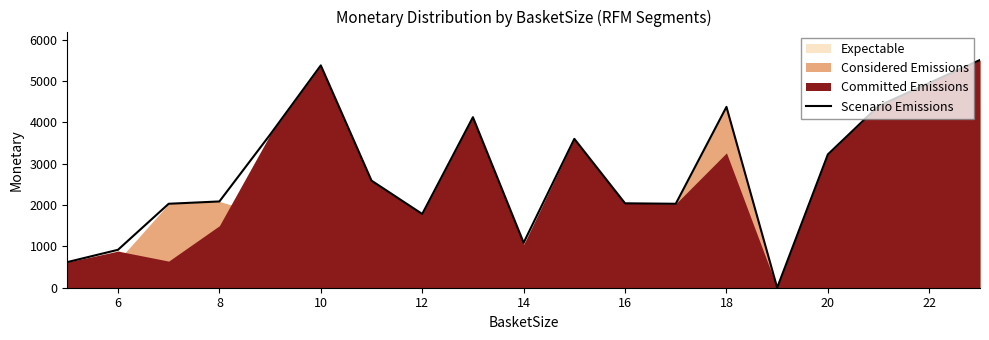

What is the difference between the maximum and minimum values?

5512